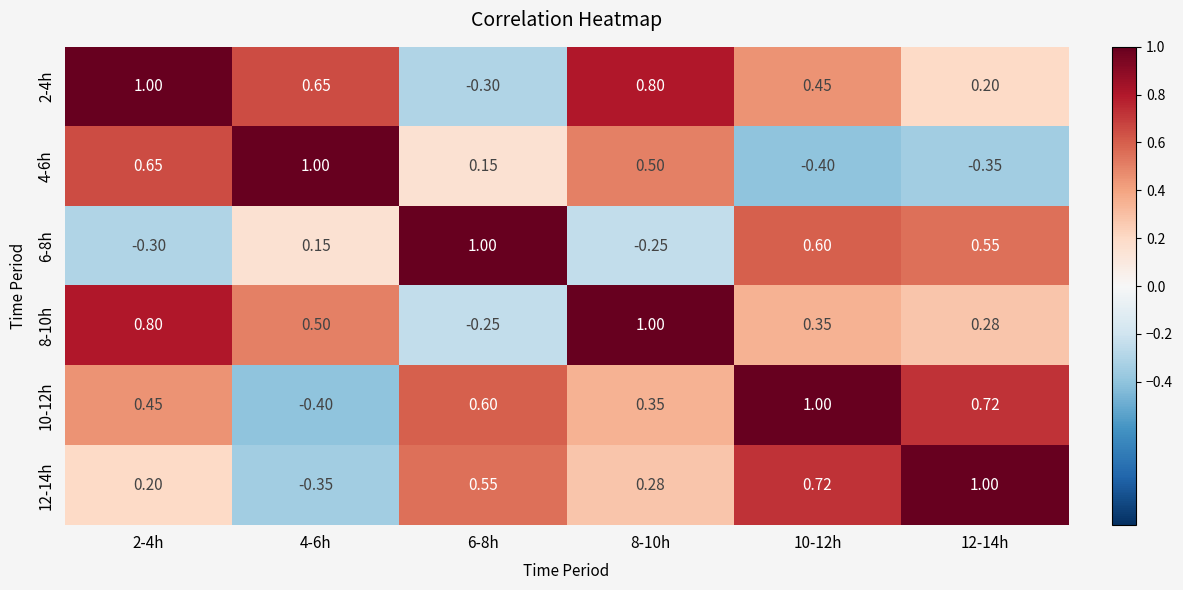

At which category is the sum across all series the highest?

2-4h